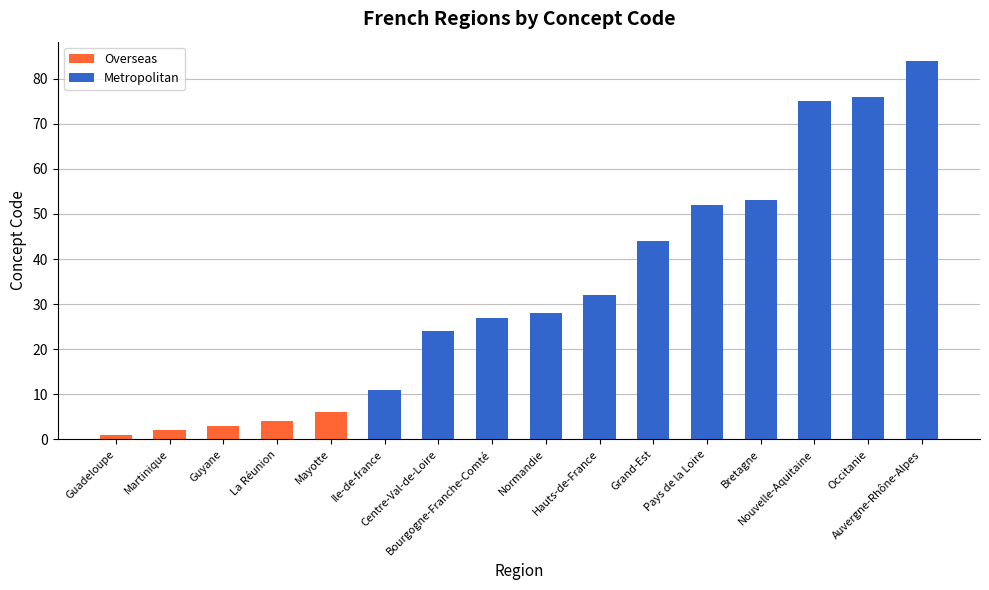

True or false: Overseas has a value of 0 at Grand-Est.

True